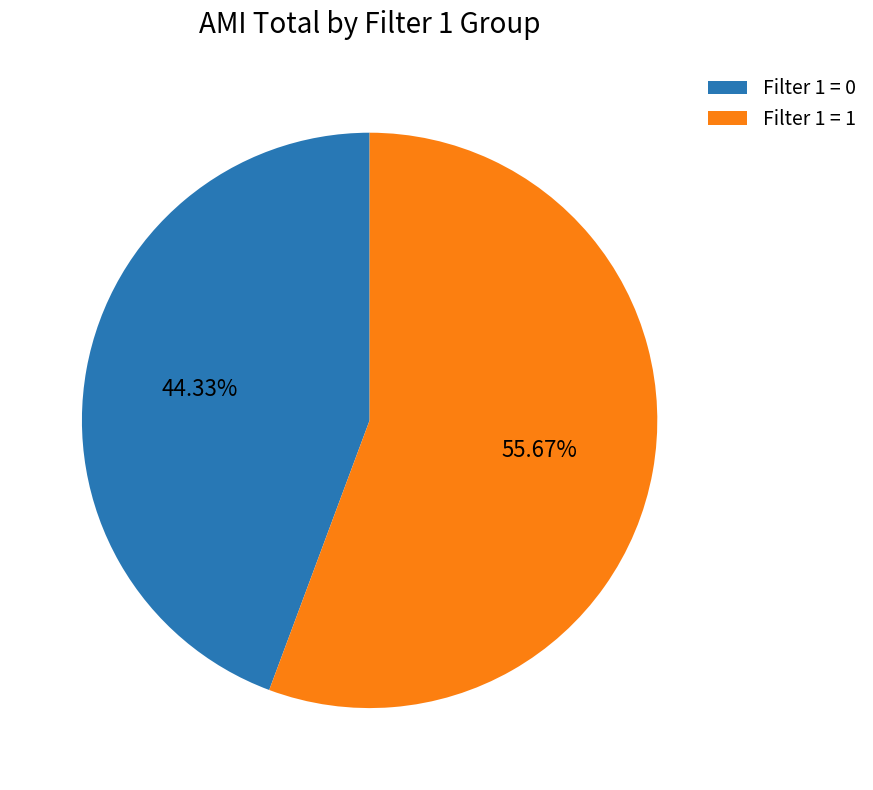

To the nearest percent, what portion does Filter 1 = 1 represent?

56%